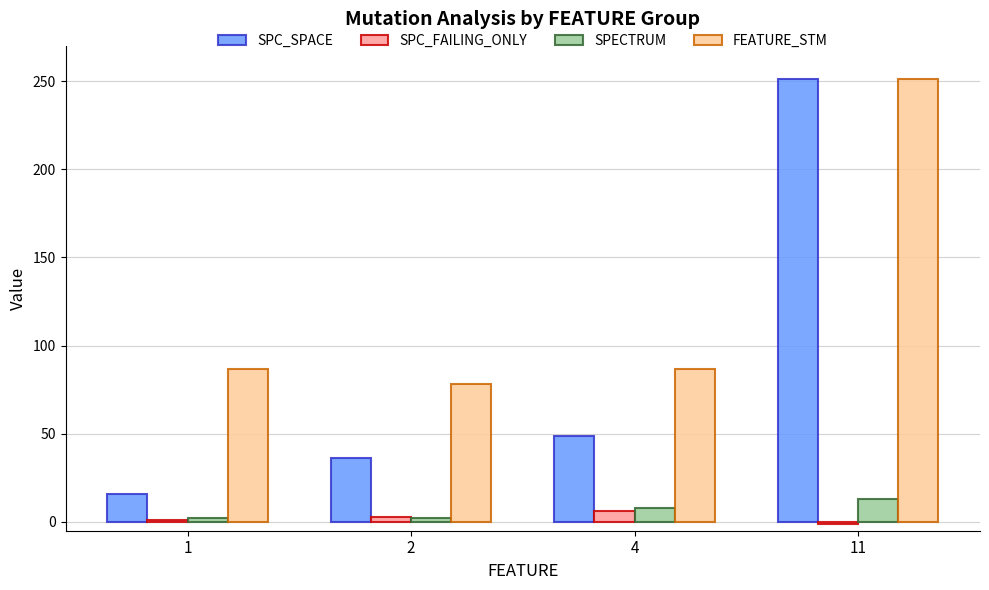

At how many categories does at least one series exceed 0?

4